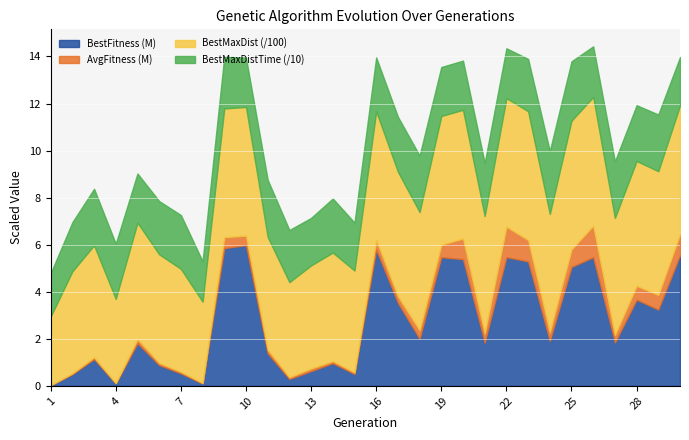

How many series are shown in this chart?

4